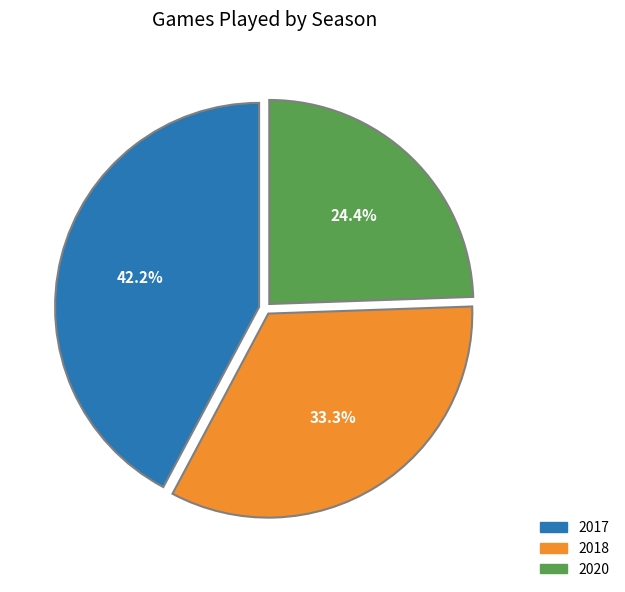

The 2020 slice represents 24% of the pie. True or false?

True